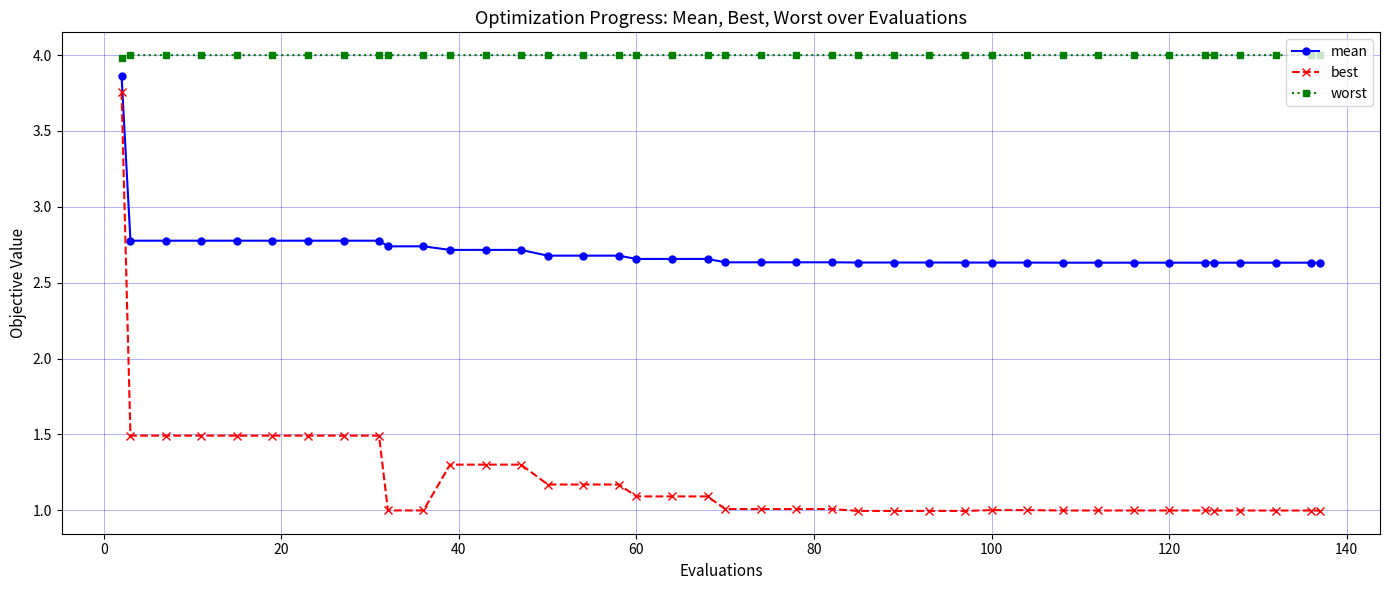

What is the average value of the best series?

1.2